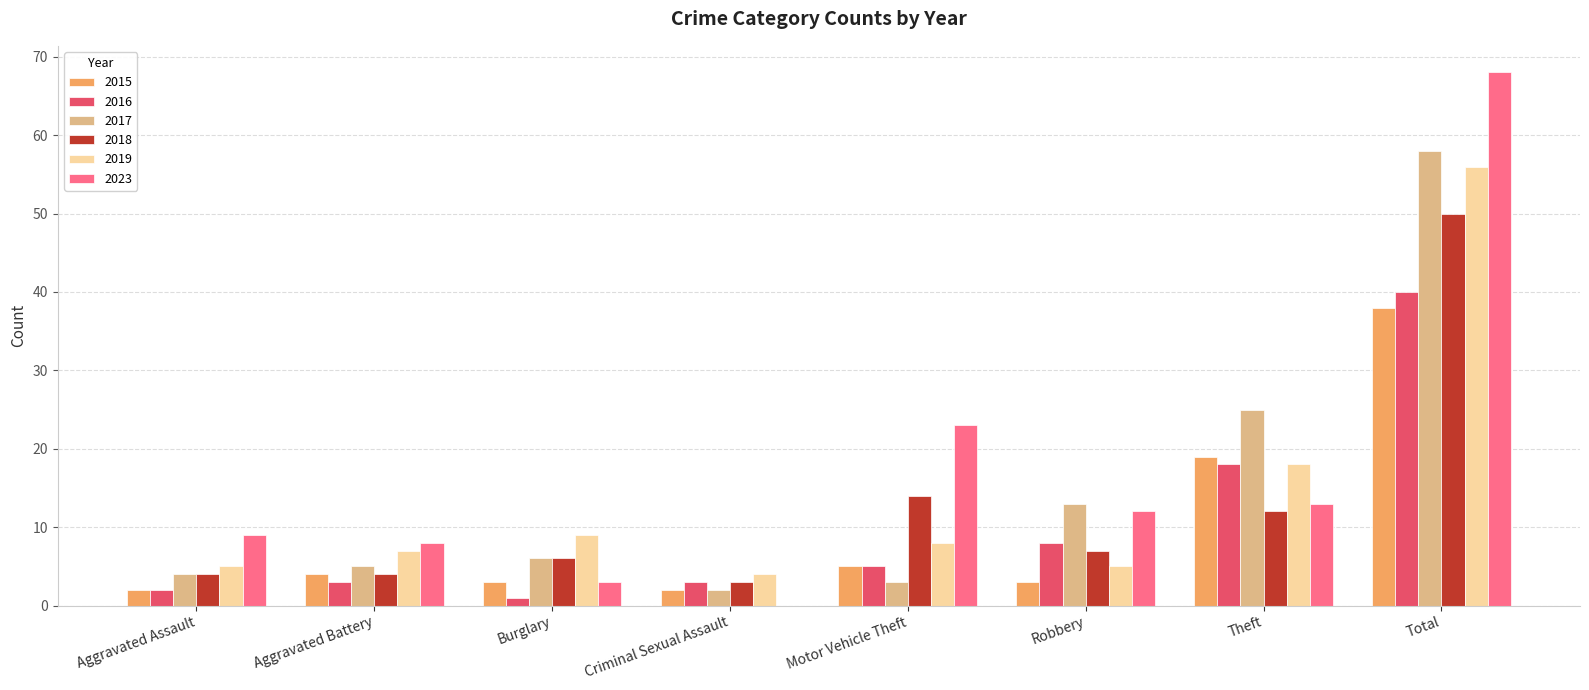

Where is 2015 nearest to the value 20?

Theft